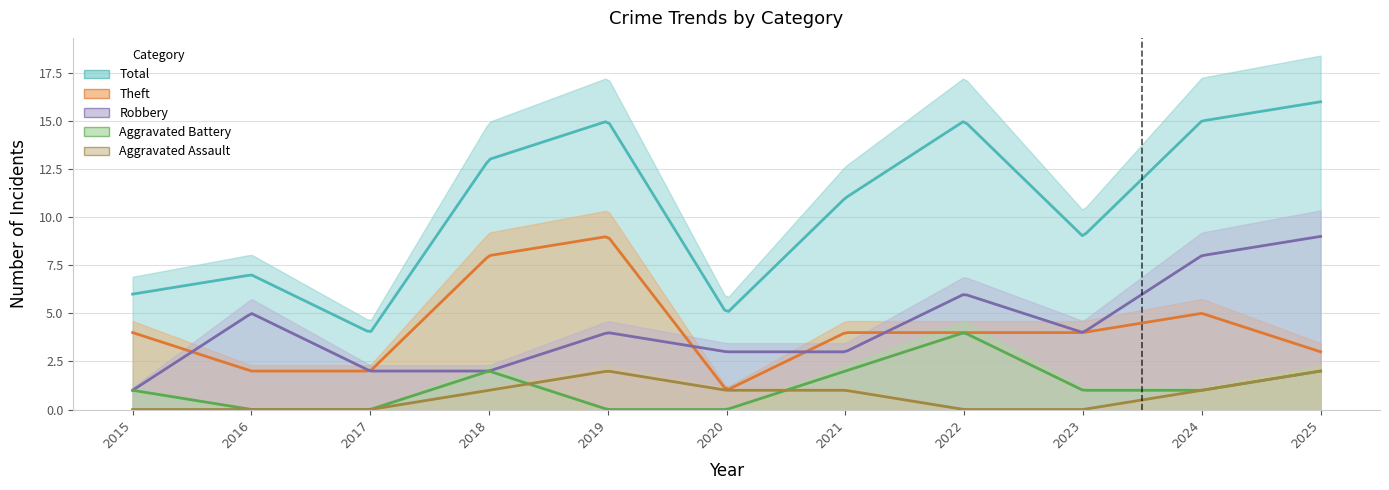

Which category has the lowest value in the Robbery series?

2015